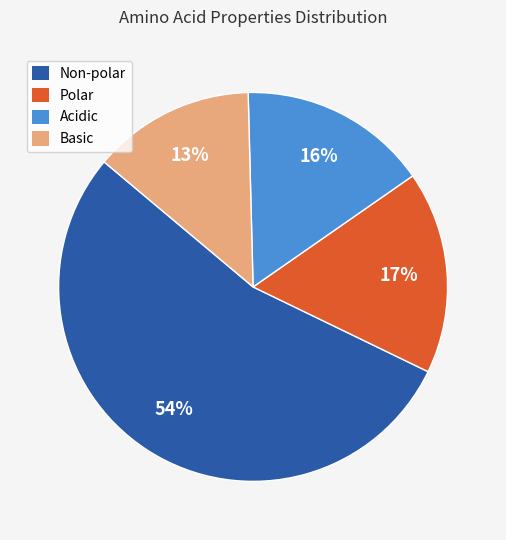

To the nearest percent, what is the combined percentage of Acidic and Basic?

29%